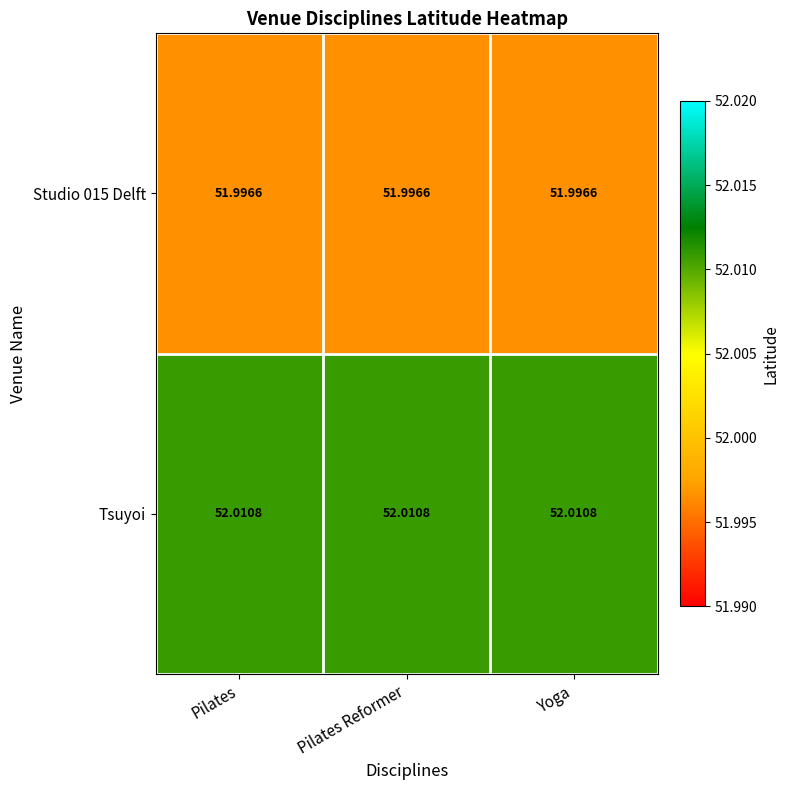

Which series has the largest total across all categories?

Tsuyoi